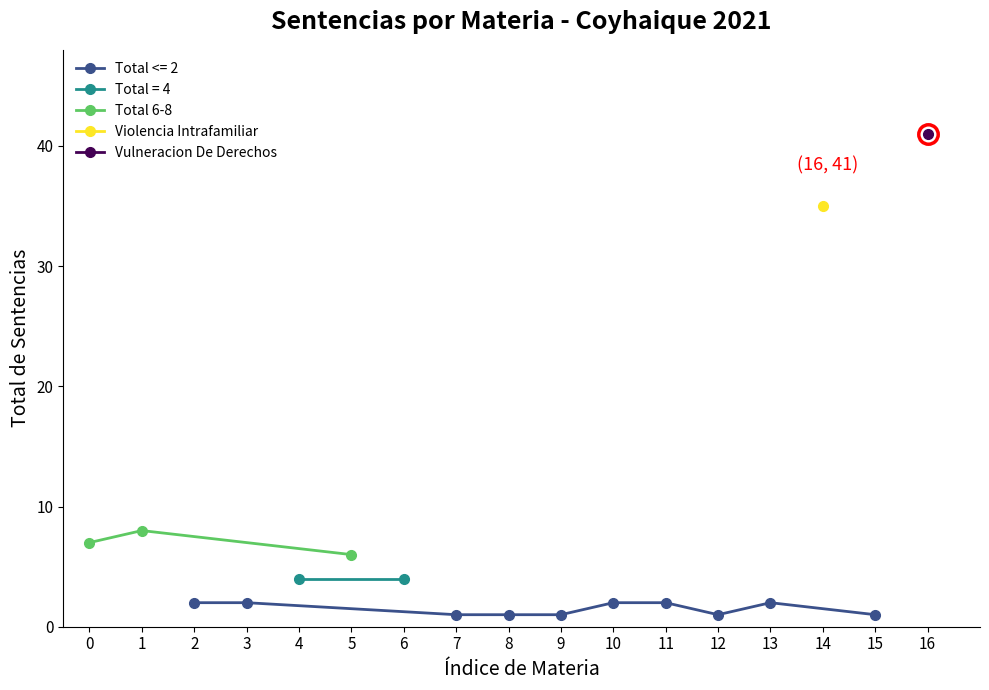

Rank the categories by Total 6-8 value from highest to lowest.

1, 0, 5